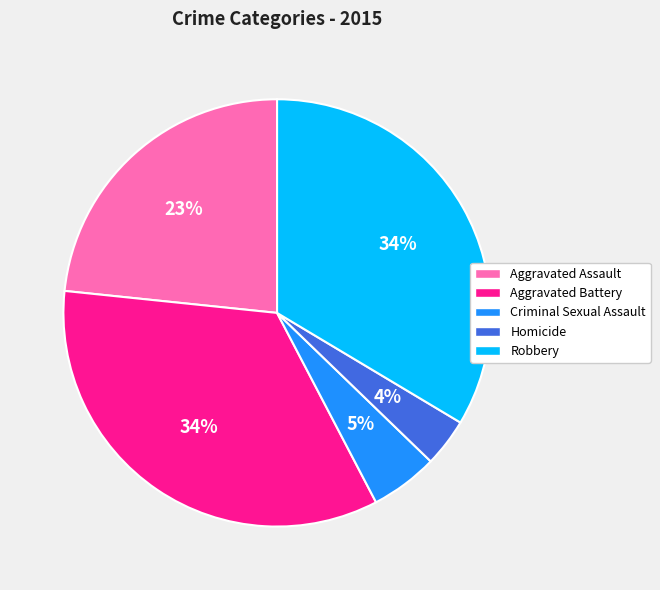

Which has a higher value, Robbery or Homicide?

Robbery